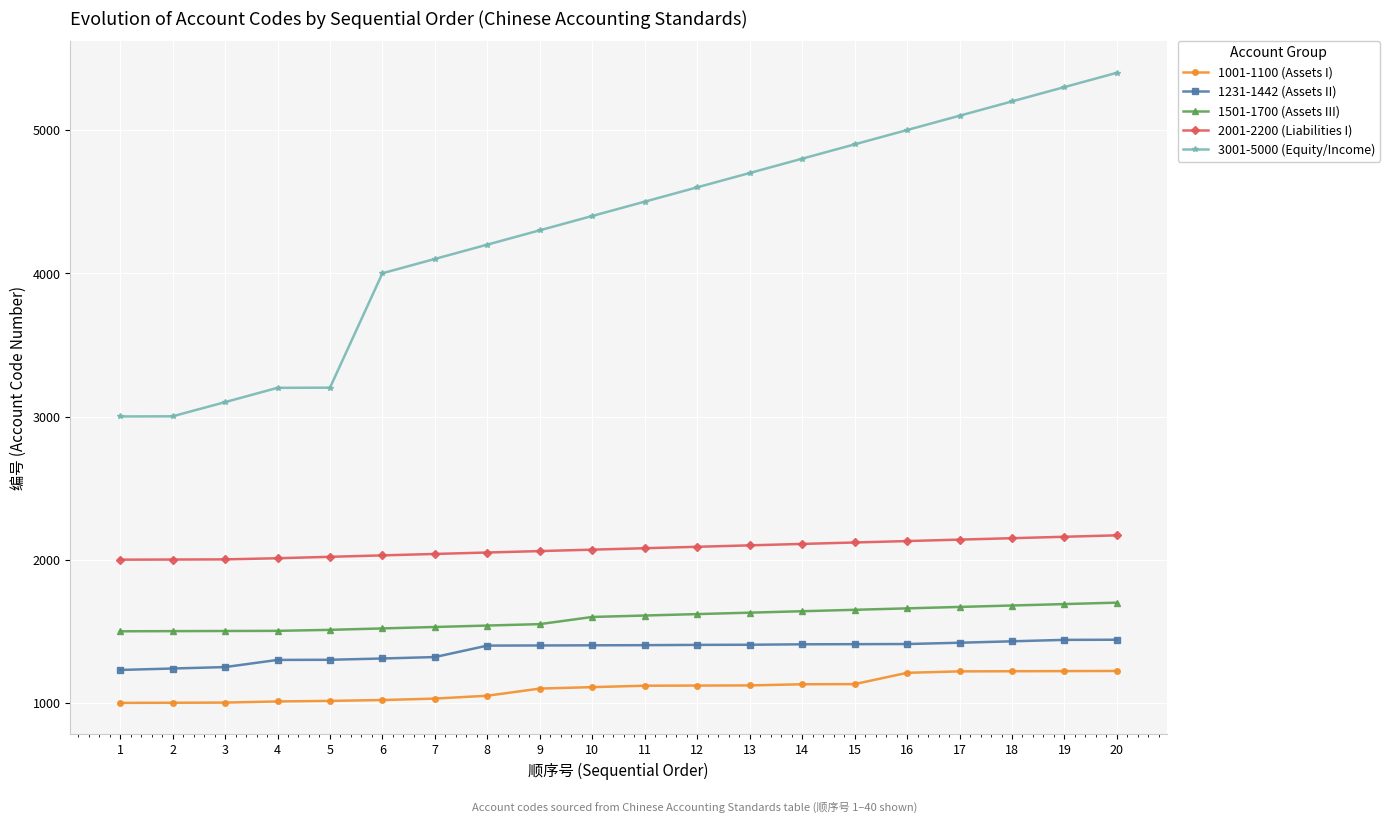

At how many categories does at least one series exceed 4752?

7